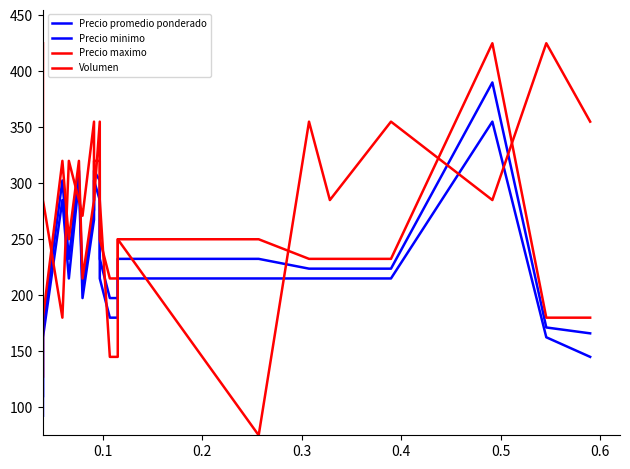

Reading left to right, what are all the values shown in this chart?

Precio promedio ponderado: 110.0	171.2	302.5	232.5	311.2	206.2	276.2	311.2	302.5	232.5	197.5	197.5	232.5	232.5	223.8	223.8	223.8	390.0	171.2	166.0
Precio minimo: 92.5	162.5	285.0	215.0	302.5	197.5	267.5	302.5	285.0	215.0	180.0	180.0	215.0	215.0	215.0	215.0	215.0	355.0	162.5	145.0
Precio maximo: 127.5	180.0	320.0	250.0	320.0	215.0	285.0	320.0	320.0	250.0	215.0	215.0	250.0	250.0	232.5	232.5	232.5	425.0	180.0	180.0
Volumen: 425.0	285.0	180.0	320.0	285.0	271.0	355.0	285.0	355.0	285.0	145.0	145.0	250.0	75.0	355.0	285.0	355.0	285.0	425.0	355.0